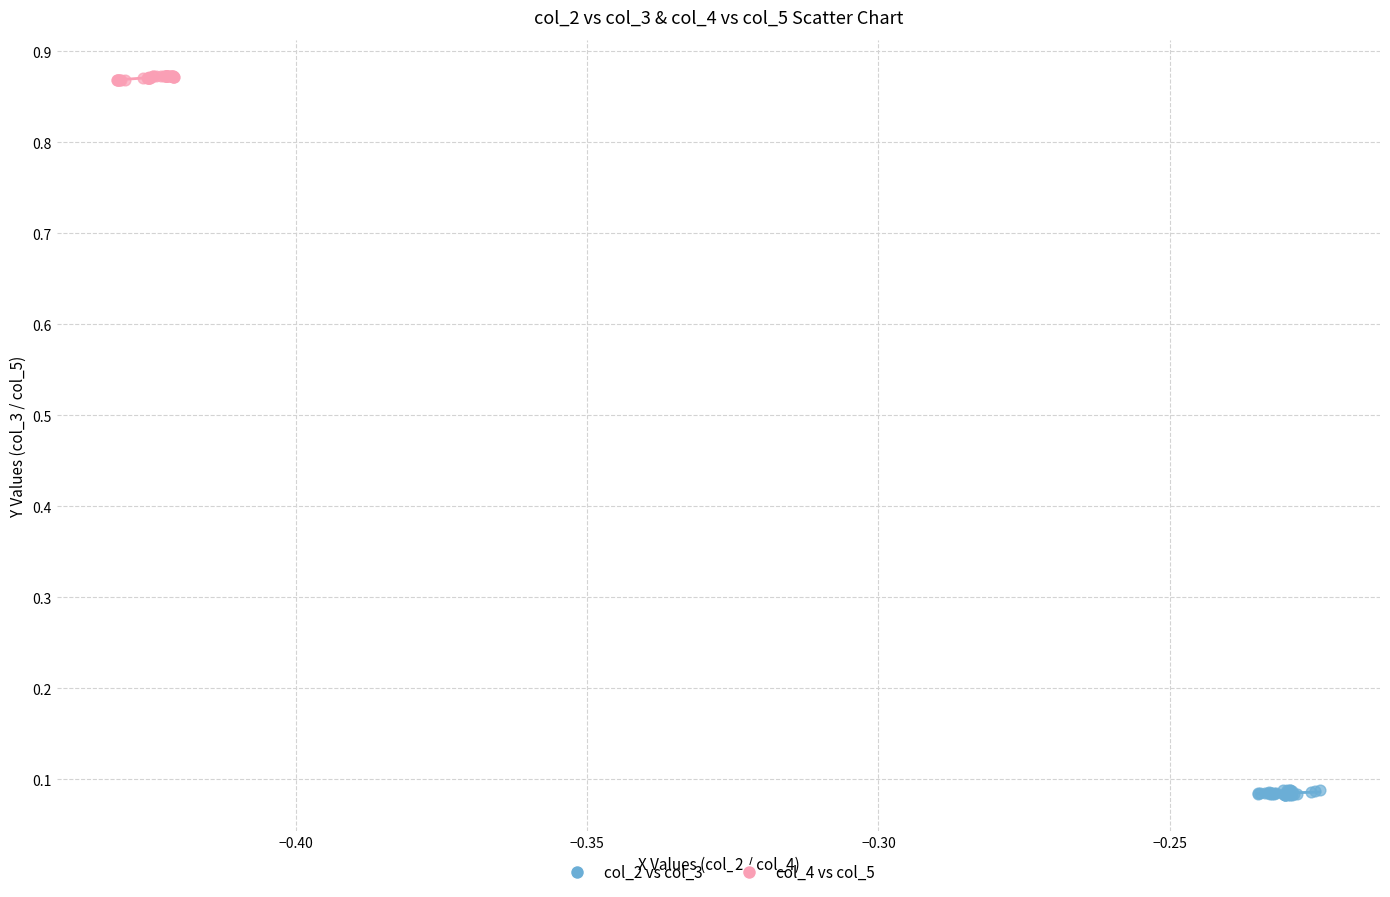

Which series contains the lowest Y value?

col_2 vs col_3